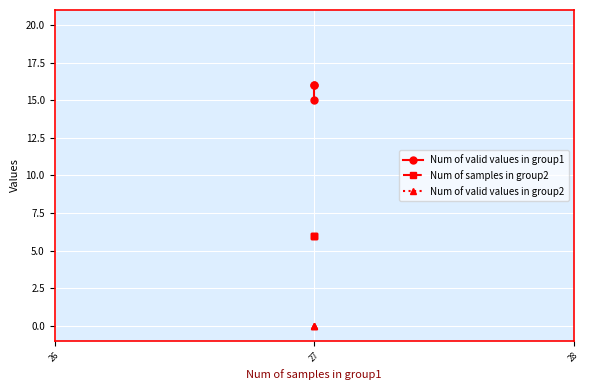

Which series has the largest total across all categories?

Num of valid values in group1